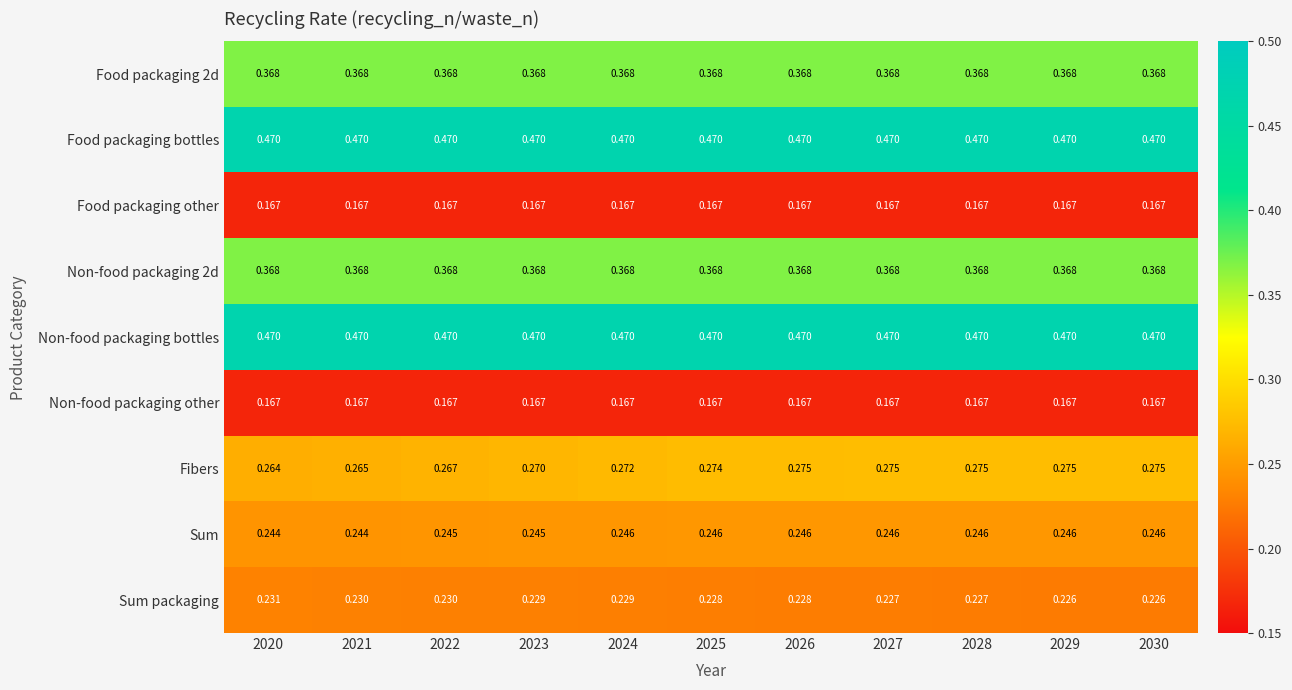

Which series changed the most between 2024 and 2026?

Fibers